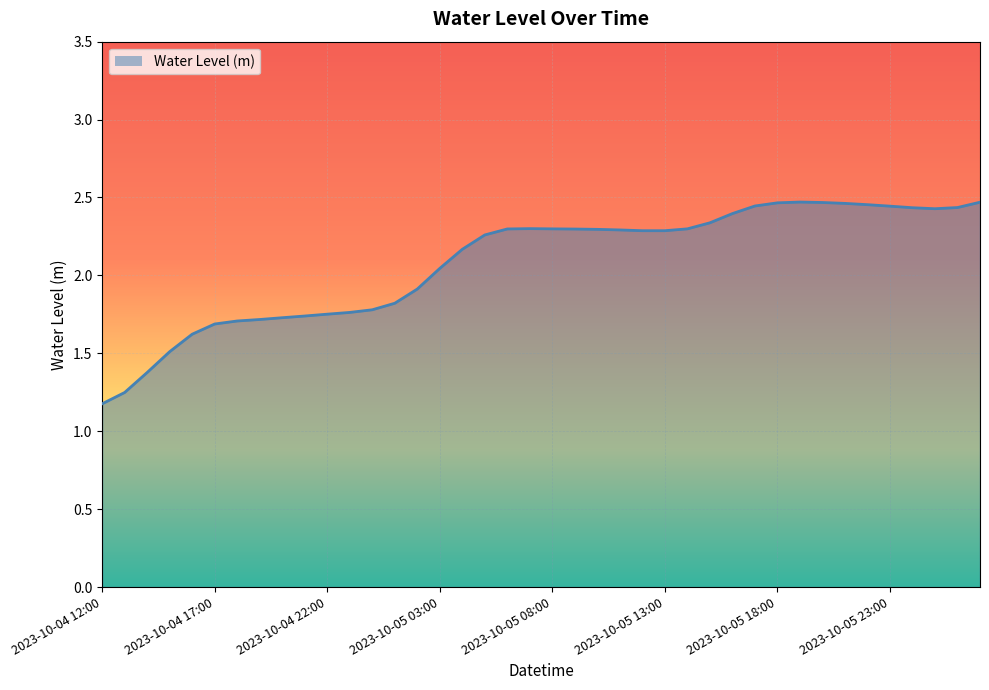

Does the chart display data point markers on the line(s)?

No